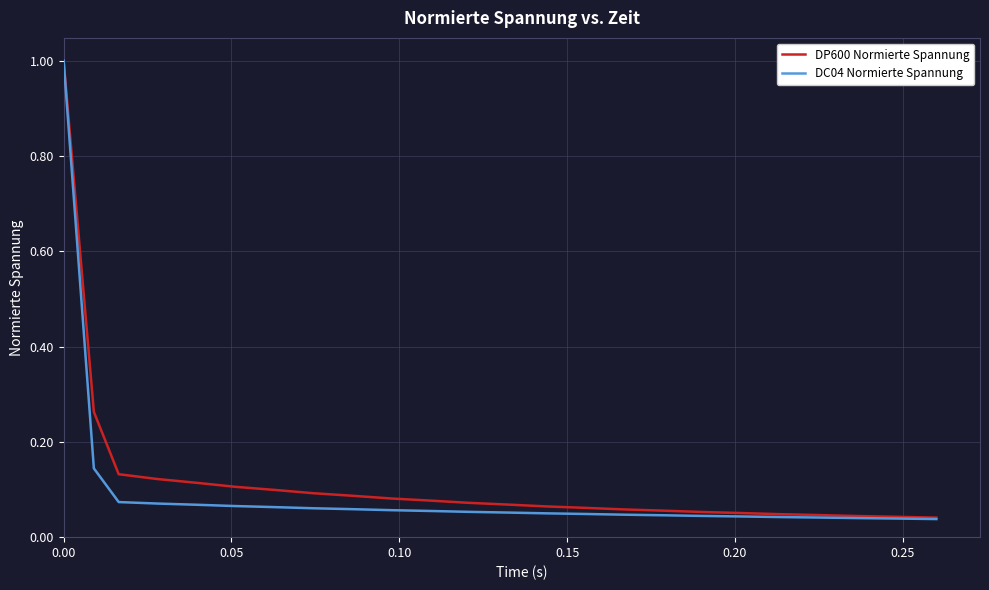

What is the maximum value shown in the chart?

1.0